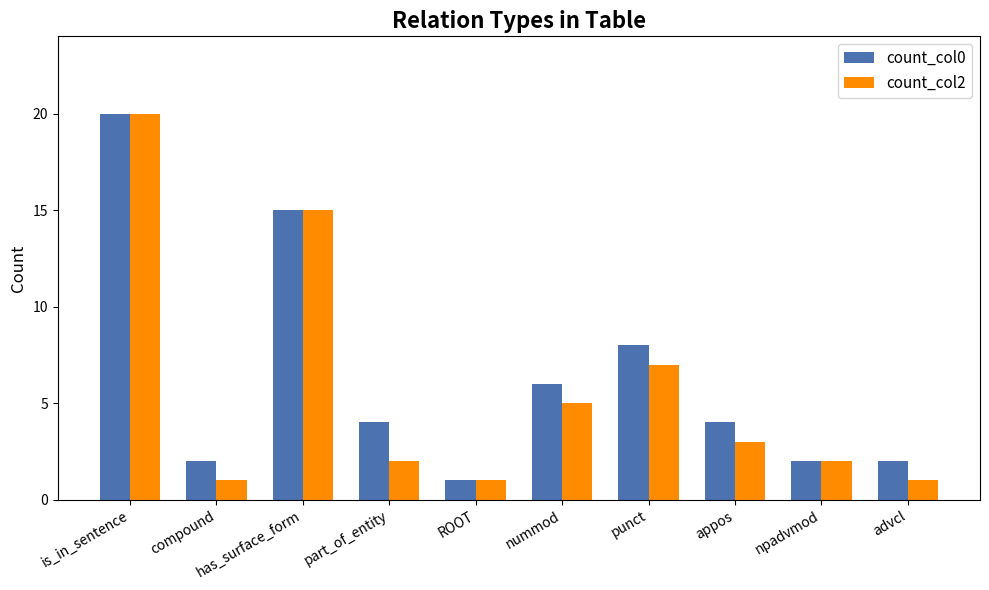

What is the difference between the count_col0 values at is_in_sentence and nummod?

14